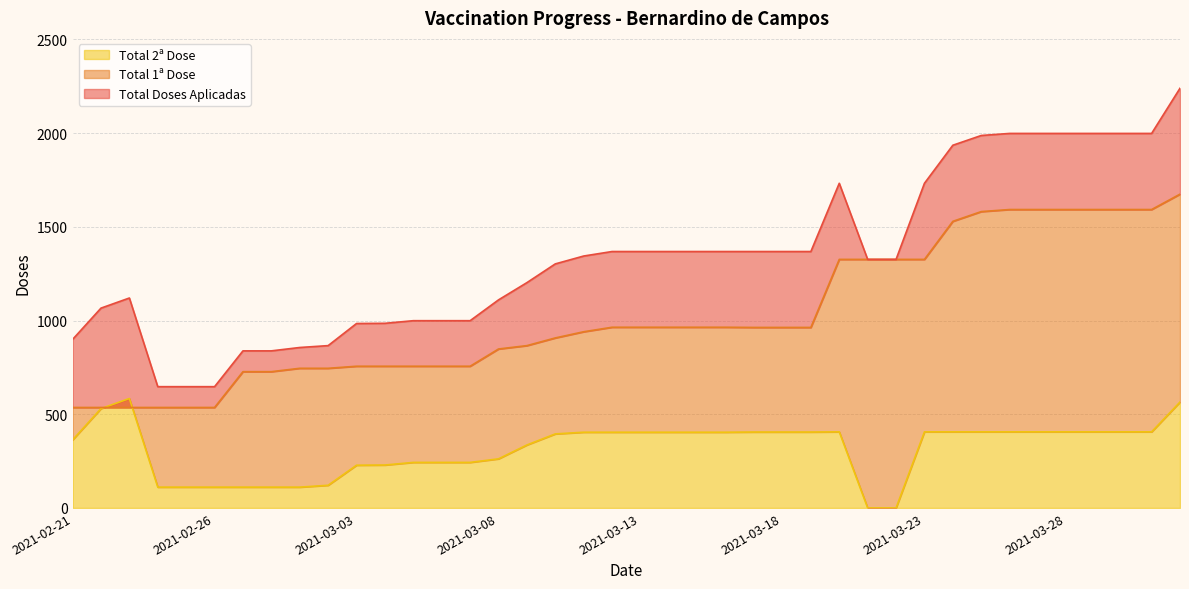

What is the label of the 40th point from the right?

2021-02-21